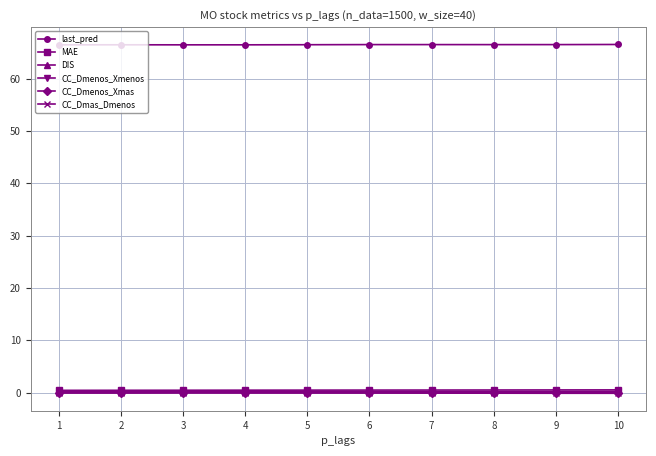

What is the maximum value for last_pred?

66.5